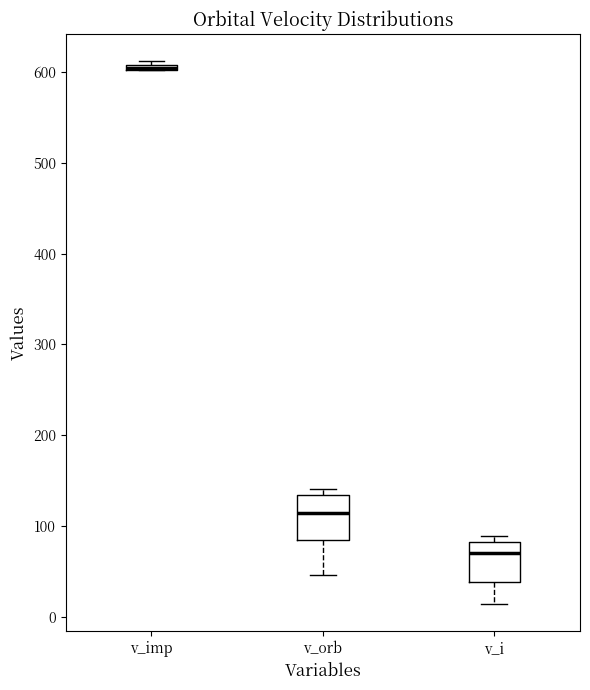

Where is the upper edge of the box for v_i on the y-axis? The values are not printed on the chart, so give them approximately, as read against the axis.

80